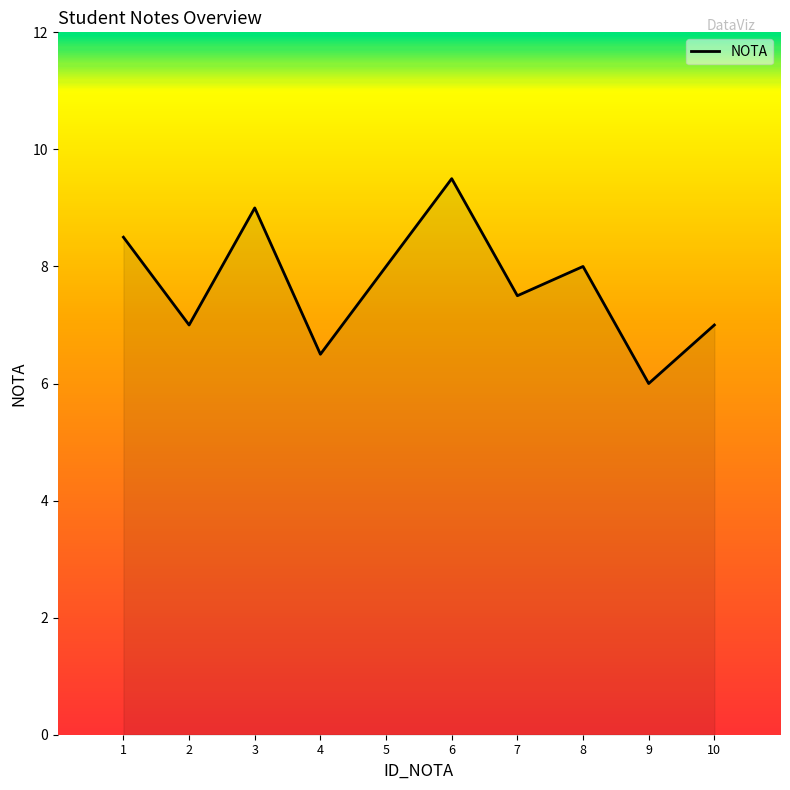

Reading right to left, what are all the values shown in this chart?

7.0	6.0	8.0	7.5	9.5	8.0	6.5	9.0	7.0	8.5